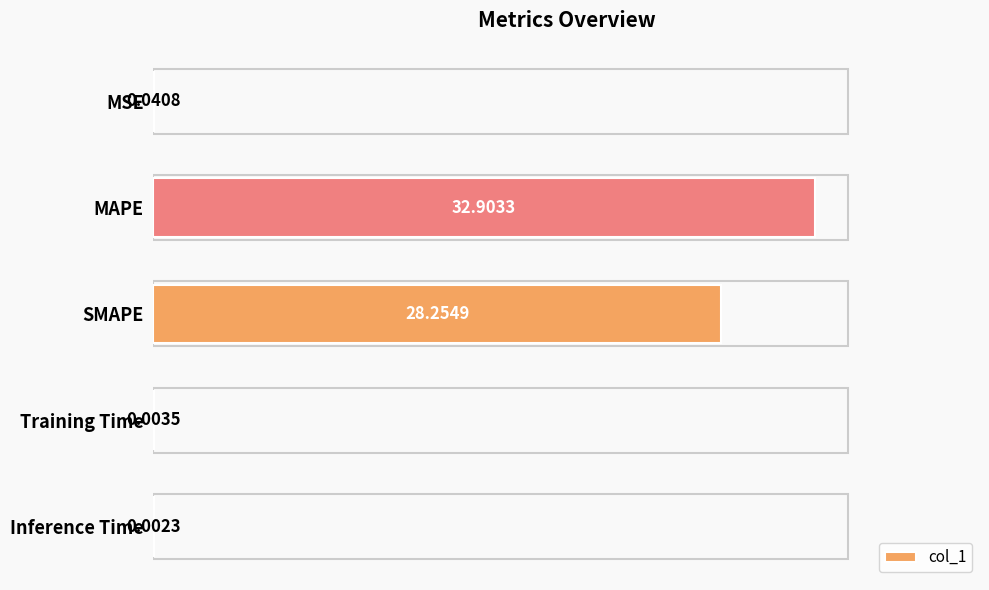

At which label is the value closest to 16?

SMAPE